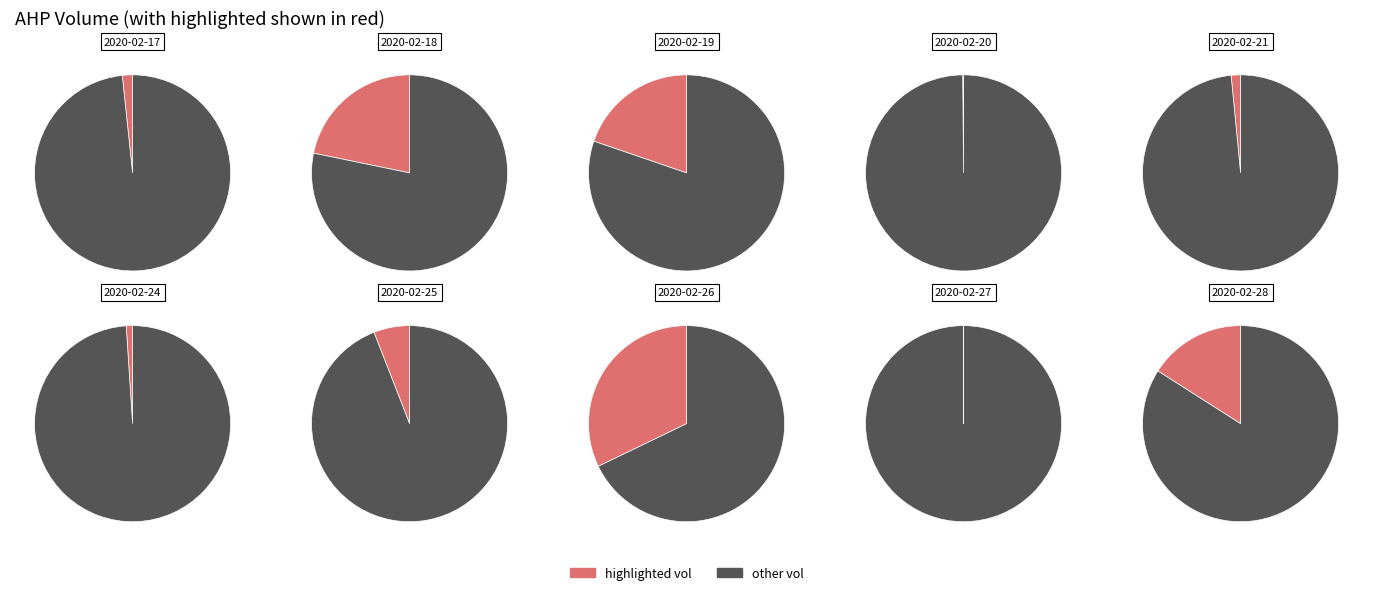

Does 2020-02-24 account for over 50% of the chart?

No